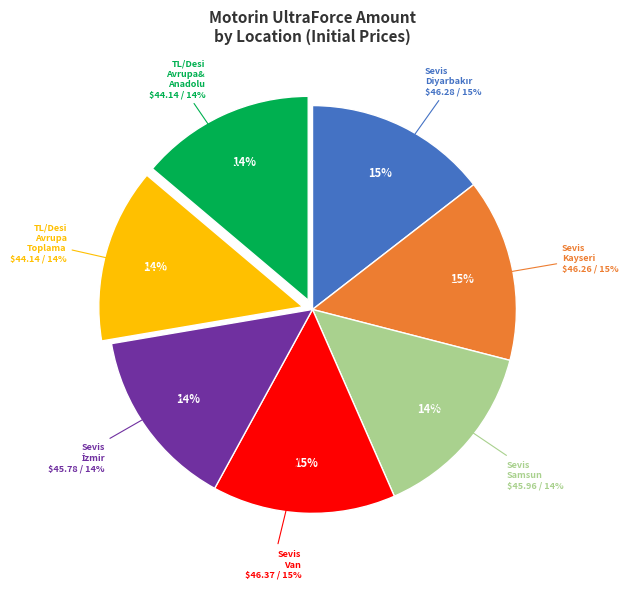

Count the number of slices in the pie.

7